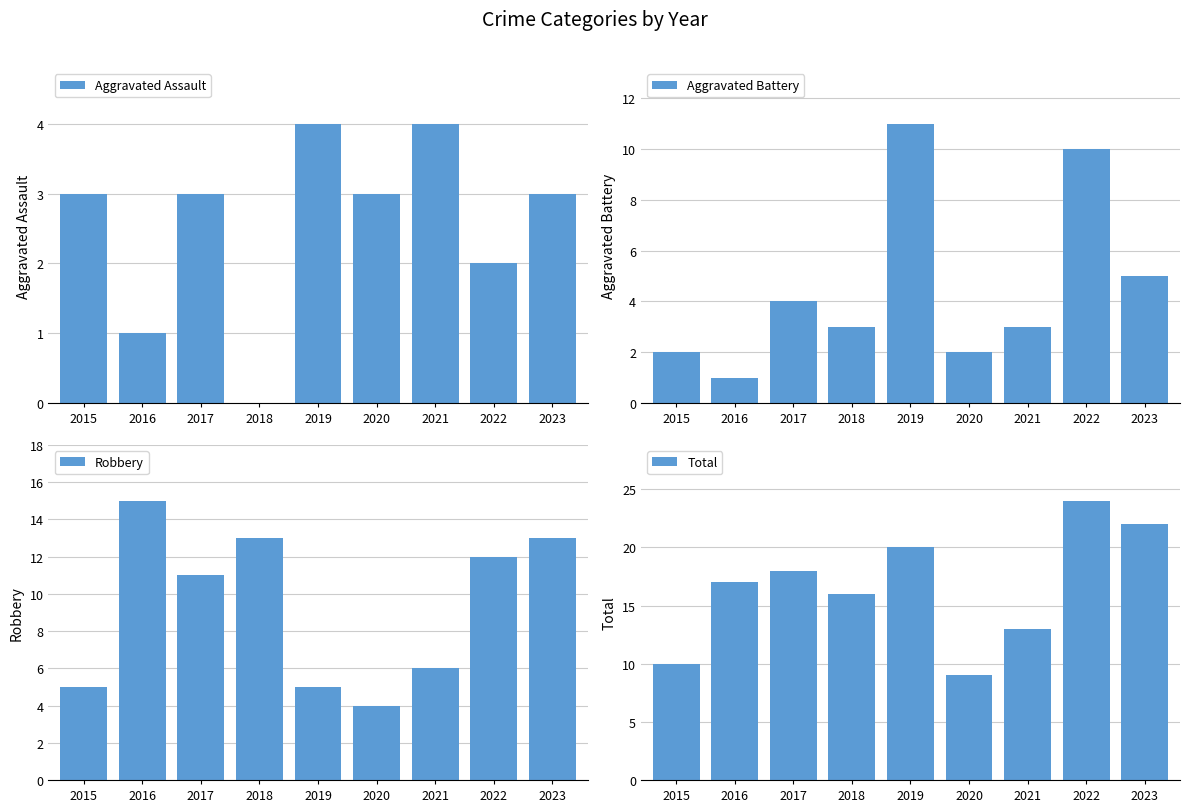

What is the sum of the Aggravated Assault values at 2019 and 2021?

8